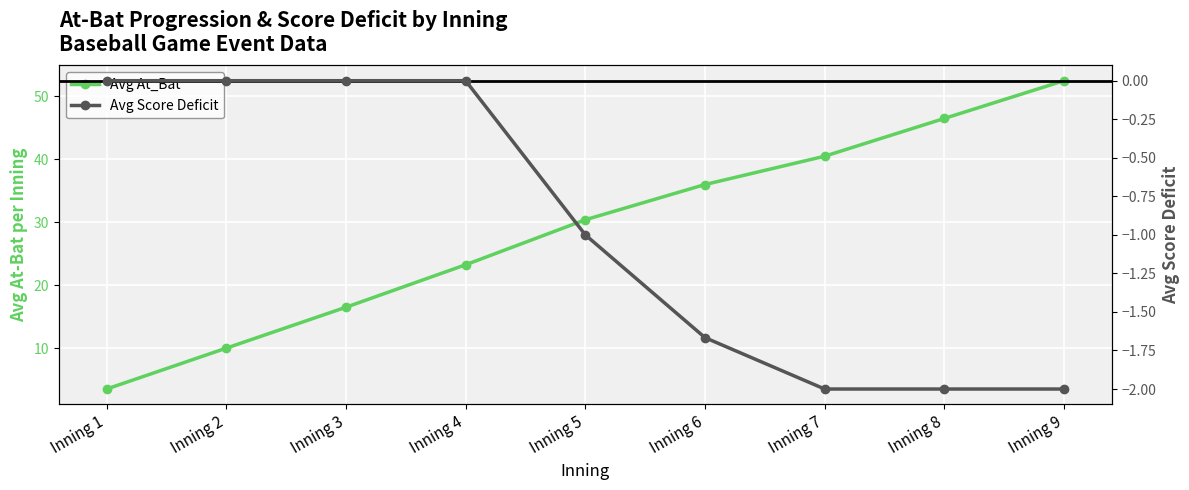

What is the sum of the Avg At_Bat values at Inning 5 and Inning 8?

76.9